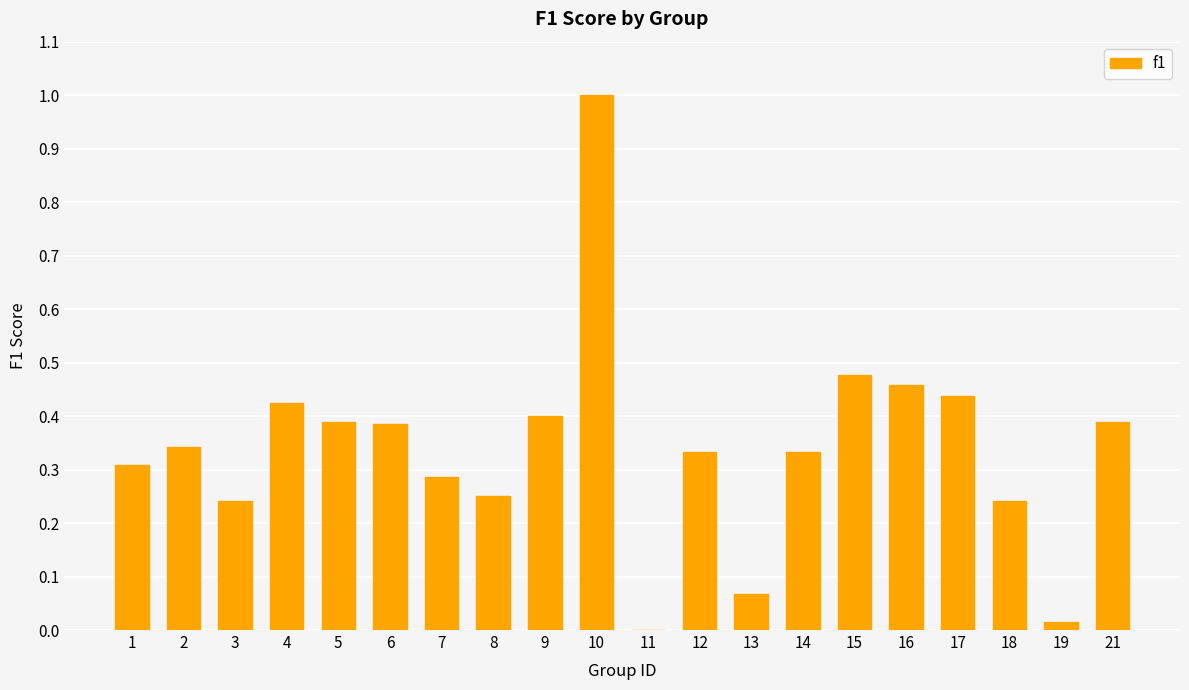

What is the sum of all values?

6.8